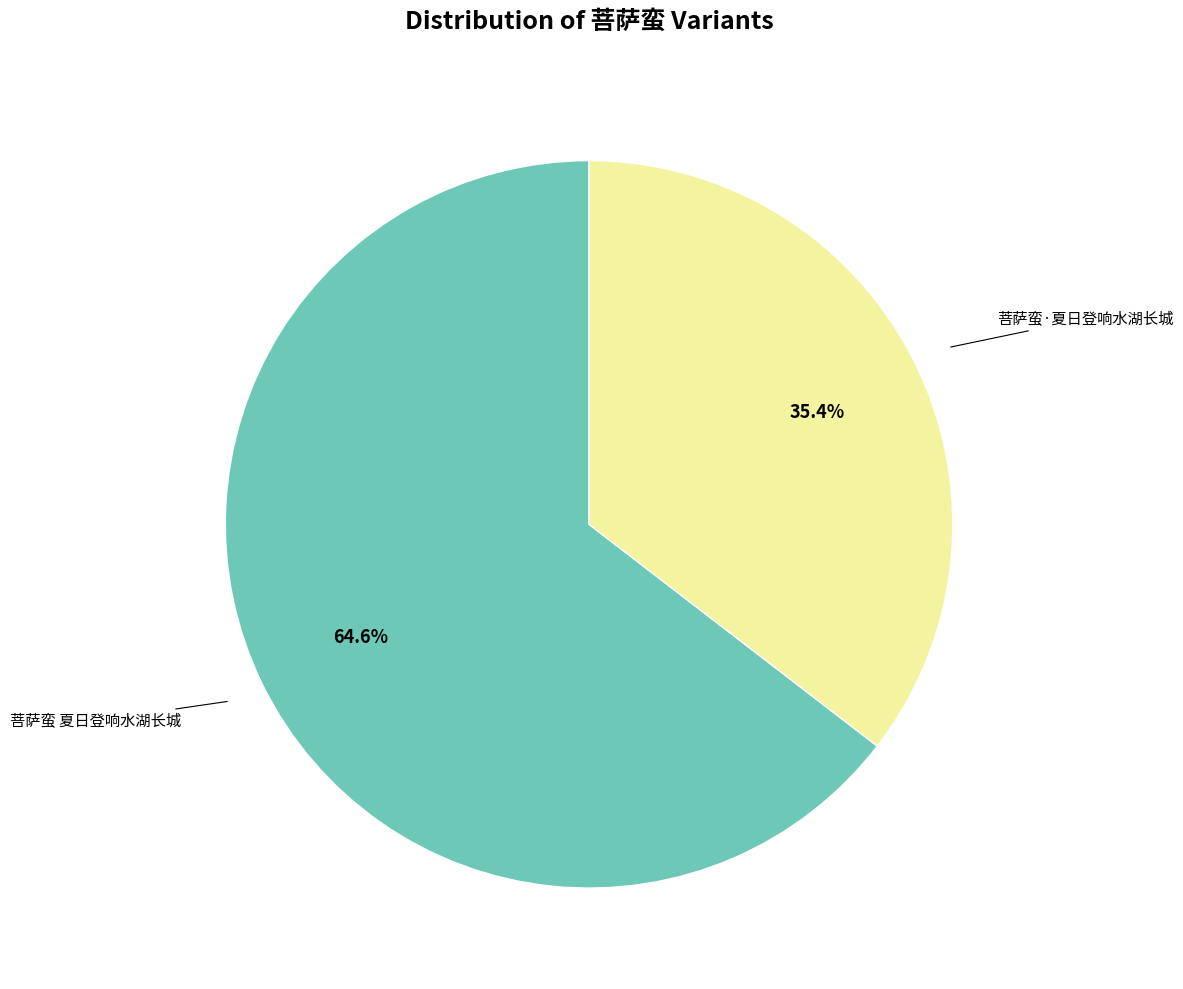

Is there a majority slice in this chart?

Yes